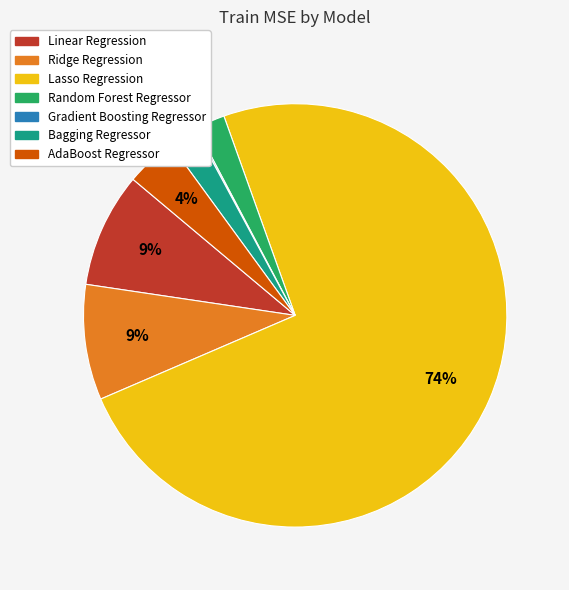

Which category has the biggest portion of the pie?

Lasso Regression